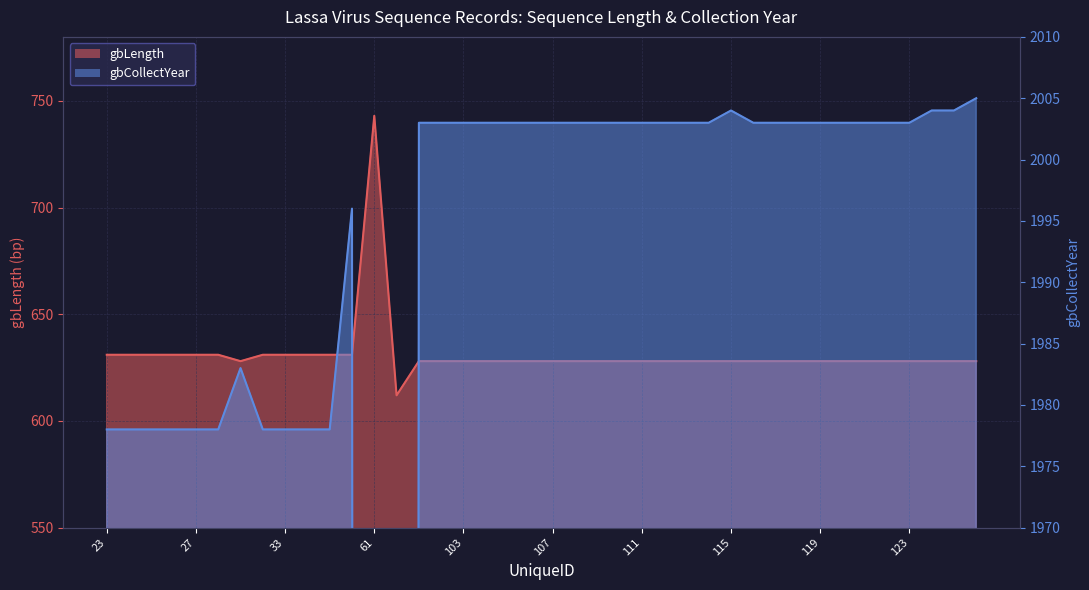

Count the number of data series in this chart.

2